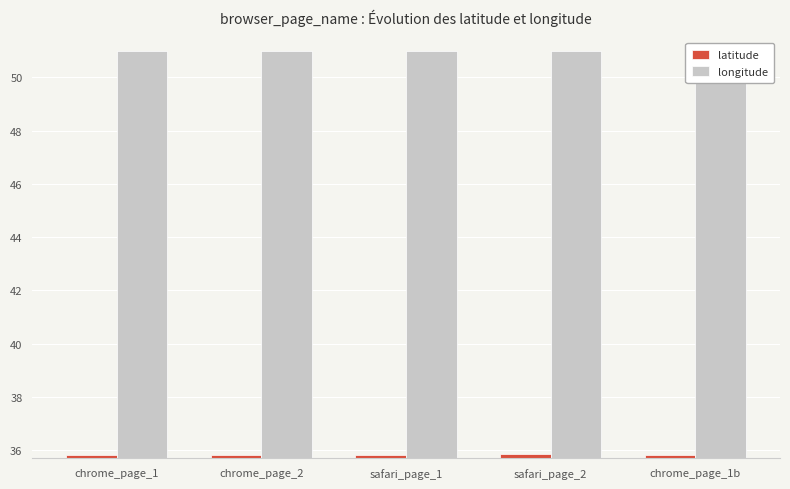

True or false: latitude has a value of 35.8 at chrome_page_2.

True